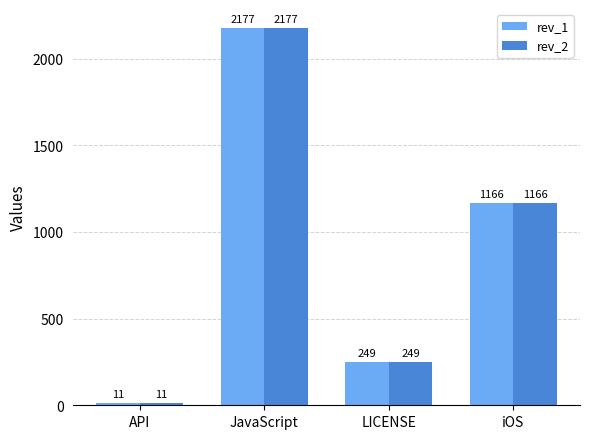

Is it true that rev_1 equals 249 at LICENSE?

True